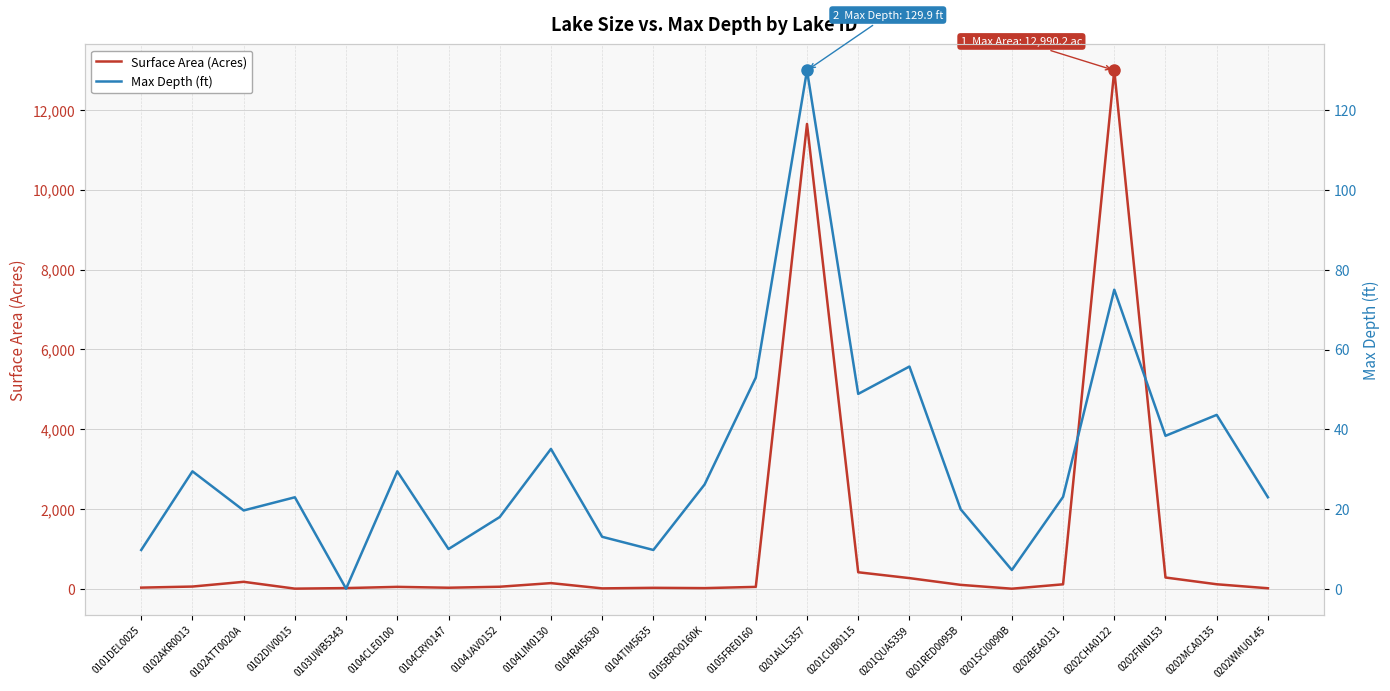

Rank the categories by Max Depth (ft) value from lowest to highest.

0103UWB5343, 0201SCI0090B, 0101DEL0025, 0104TIM5635, 0104CRY0147, 0104RAI5630, 0104JAV0152, 0102ATT0020A, 0201RED0095B, 0102DIV0015, 0202WMU0145, 0202BEA0131, 0105BRO0160K, 0102AKR0013, 0104CLE0100, 0104LIM0130, 0202FIN0153, 0202MCA0135, 0201CUB0115, 0105FRE0160, 0201QUA5359, 0202CHA0122, 0201ALL5357